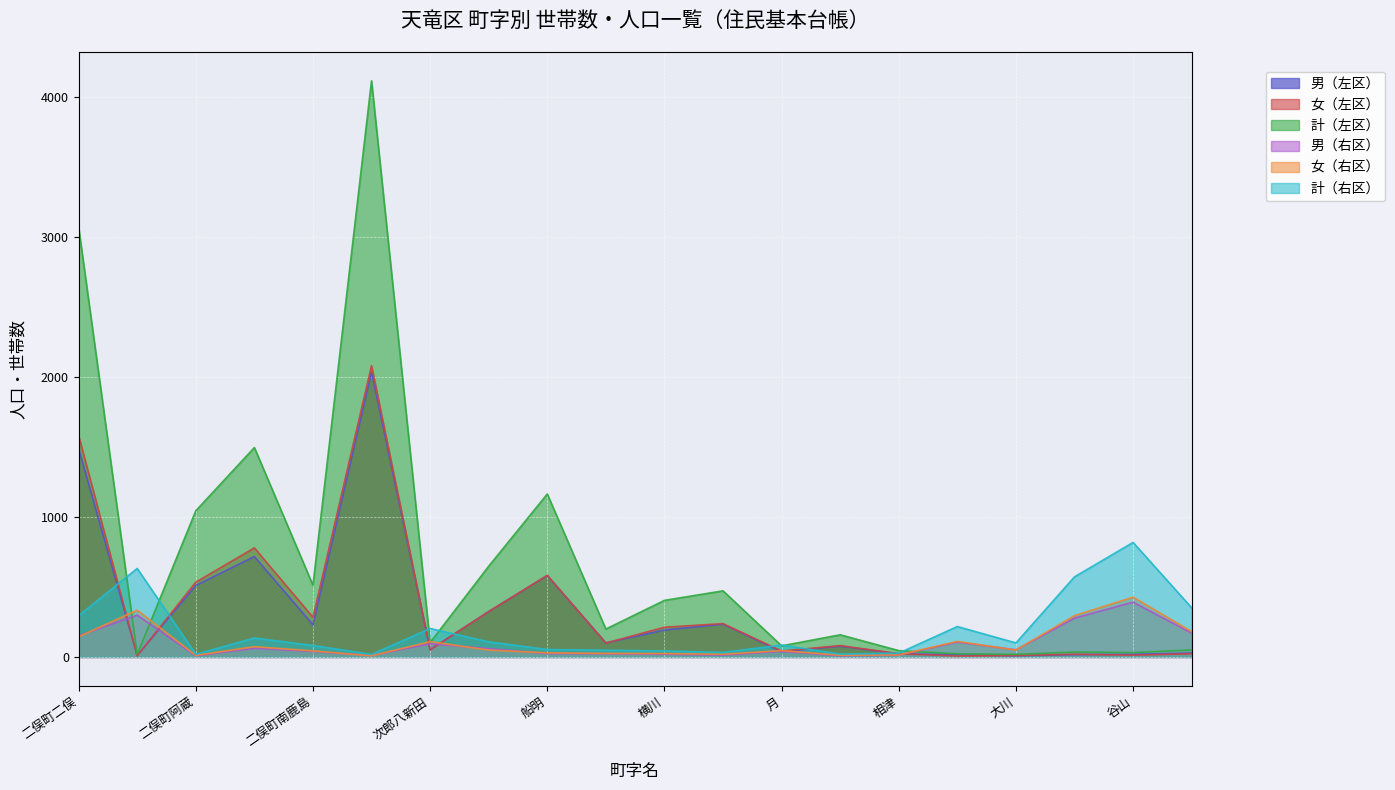

What is the value of the 女（右区） point at the 3rd from the left?

11